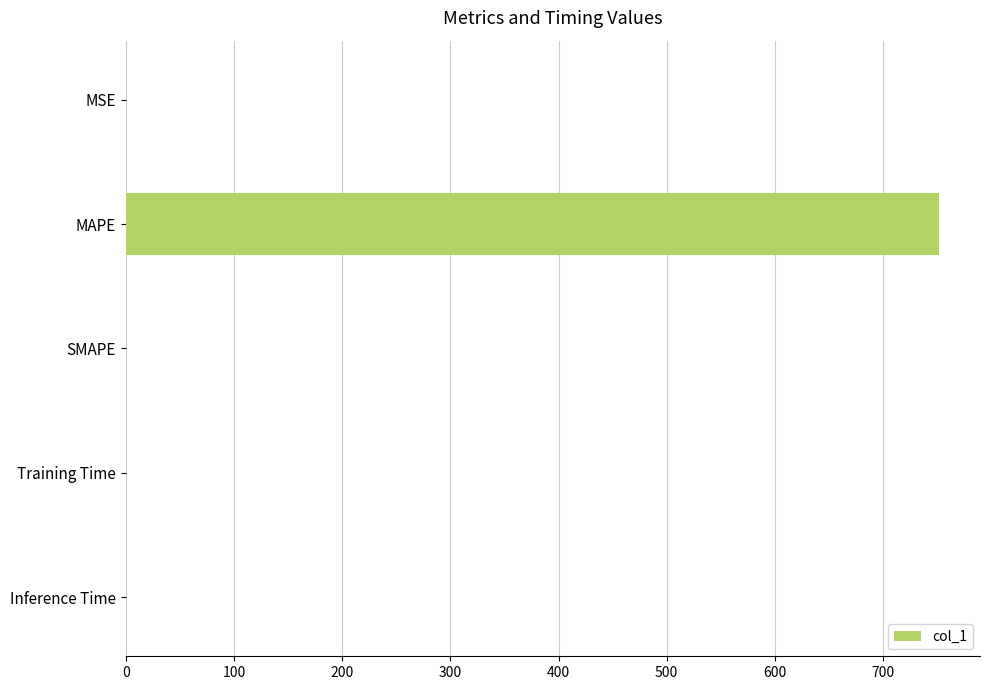

What is the greatest value displayed?

752.0